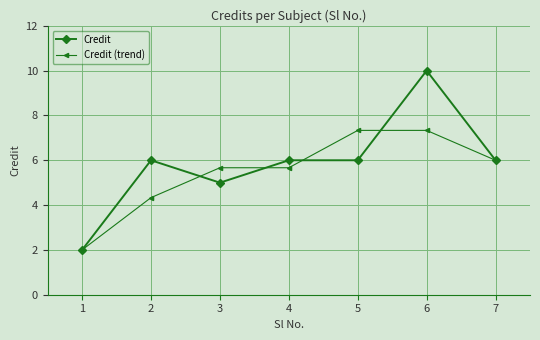

List the series in order of their overall mean, lowest first.

Credit (trend), Credit